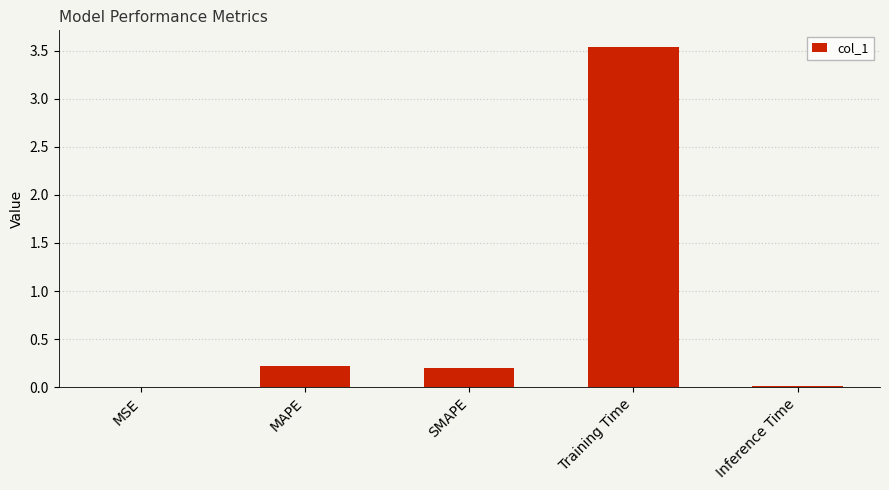

What is the sum of the values at Training Time and MAPE?

3.8